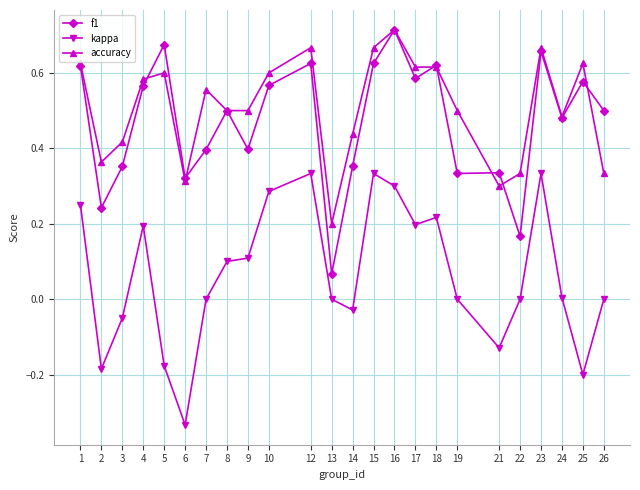

The value of kappa at 25 is -0.1. True or false?

False